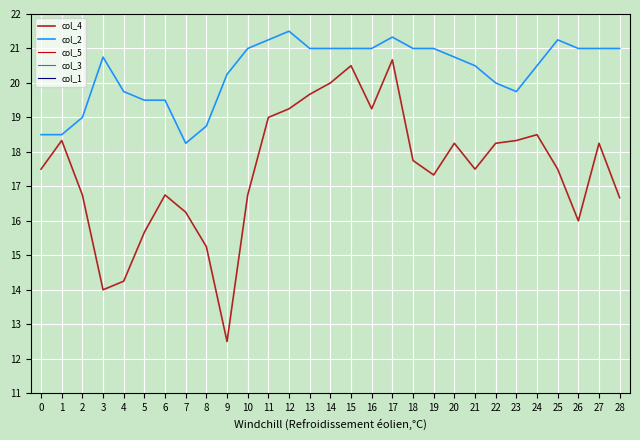

What is the lowest value of the col_4 series?

12.5